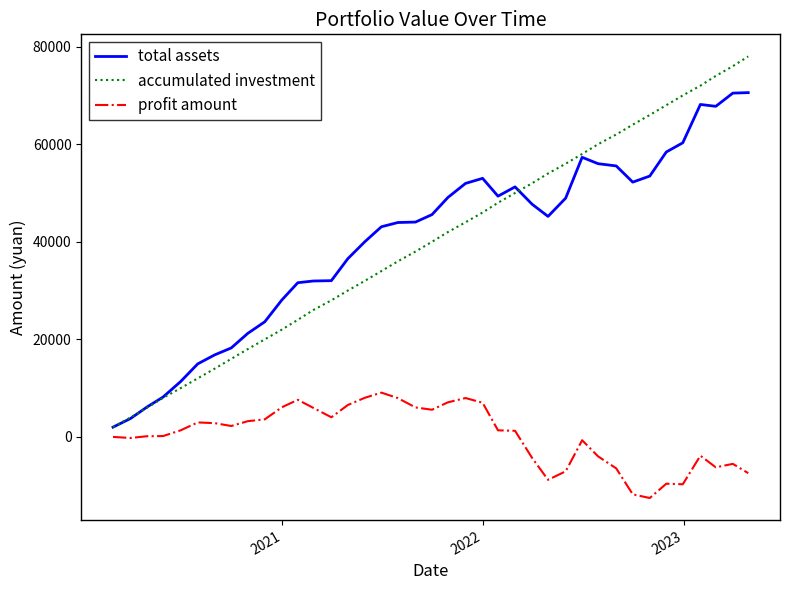

True or false: total assets and profit amount cross at least once.

False